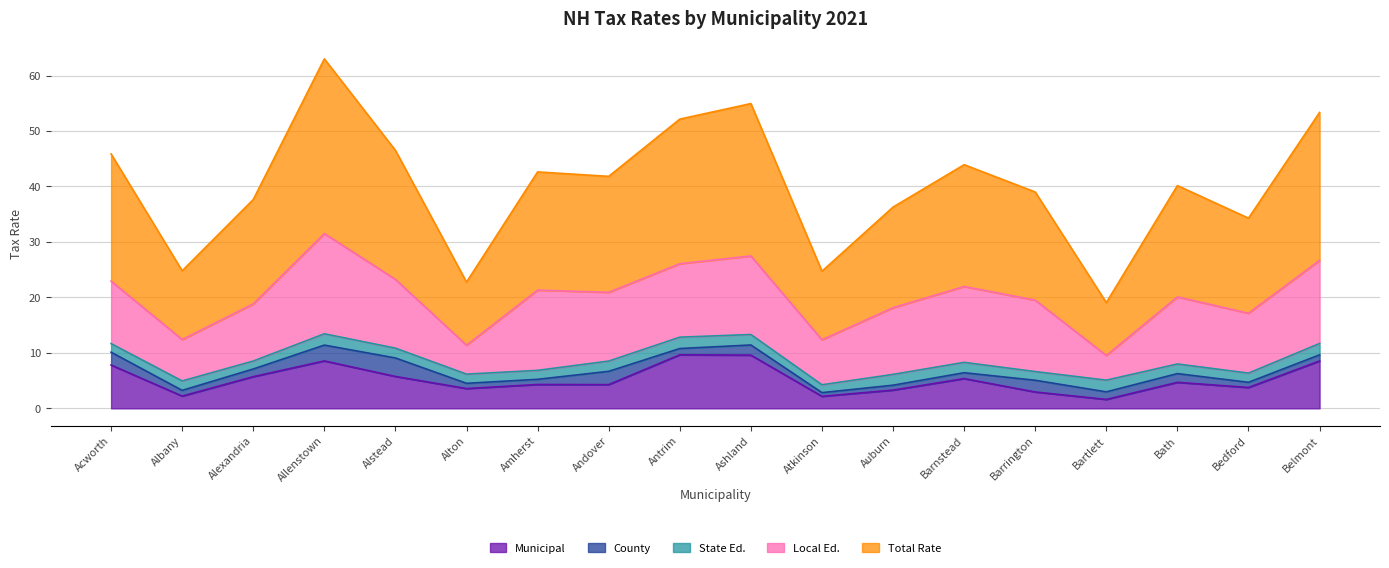

Reading right to left, list all the values displayed in this chart.

Municipal: 8.5	3.8	4.7	1.6	3.0	5.4	3.3	2.2	9.6	9.7	4.3	4.3	3.6	5.8	8.6	5.7	2.2	7.8
County: 1.1	0.9	1.6	1.4	2.1	1.1	0.9	0.7	1.8	1.1	2.4	0.9	0.9	3.3	2.9	1.4	1.0	2.3
State Ed.: 2.0	1.7	1.7	2.1	1.6	1.9	1.9	1.4	1.9	2.0	1.9	1.6	1.7	1.8	2.0	1.4	1.7	1.6
Local Ed.: 15.0	10.8	12.1	4.5	12.9	13.7	12.0	8.1	14.2	13.2	12.4	14.5	5.2	12.4	18.1	10.3	7.5	11.3
Total Rate: 26.7	17.1	20.1	9.5	19.5	22.0	18.1	12.4	27.5	26.1	20.9	21.3	11.4	23.2	31.5	18.8	12.4	22.9